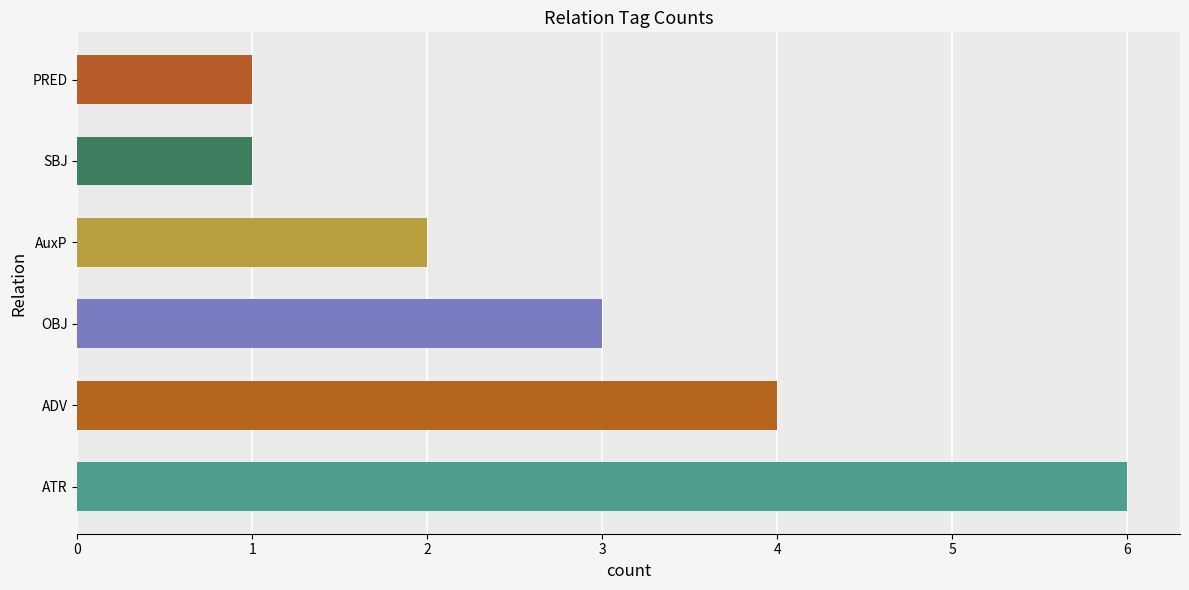

What is the difference between the maximum and minimum values?

5